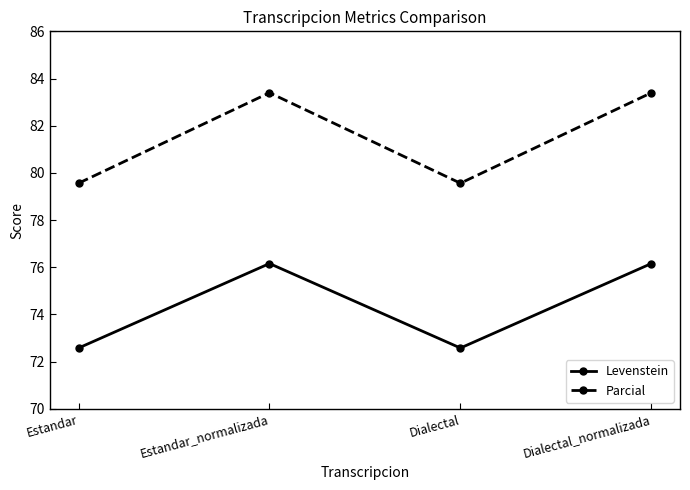

Does the chart have visible grid lines?

No